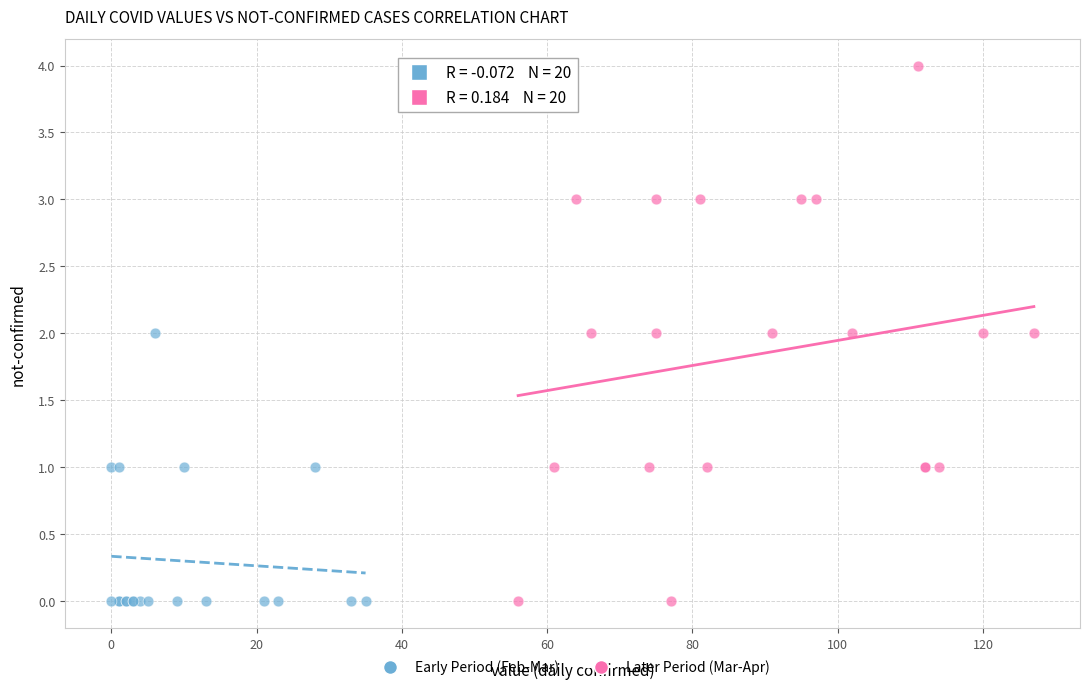

Which series has the largest Y range (max minus min)?

Later Period (Mar-Apr)